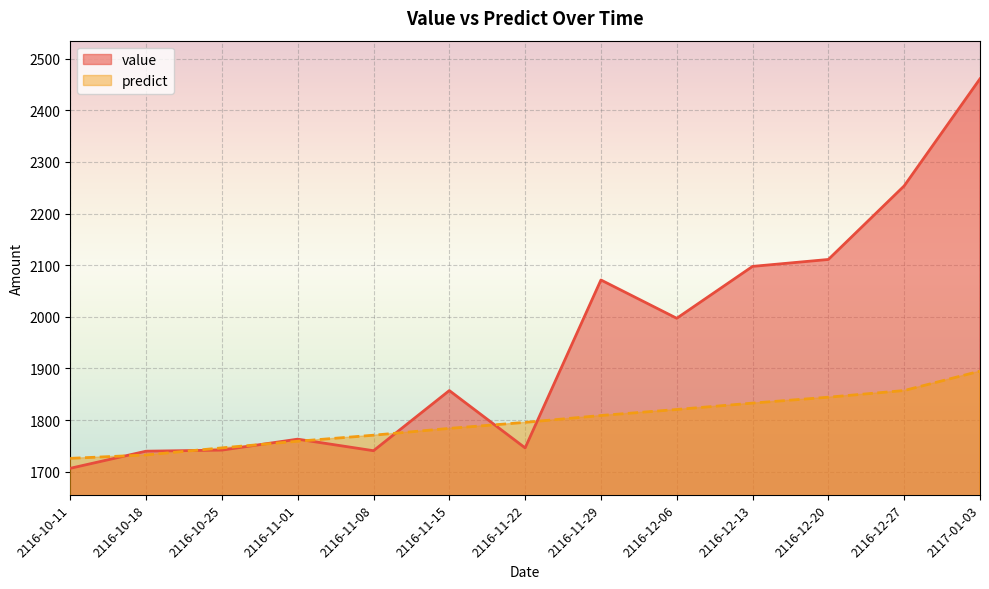

How many lines are shown in the chart?

2